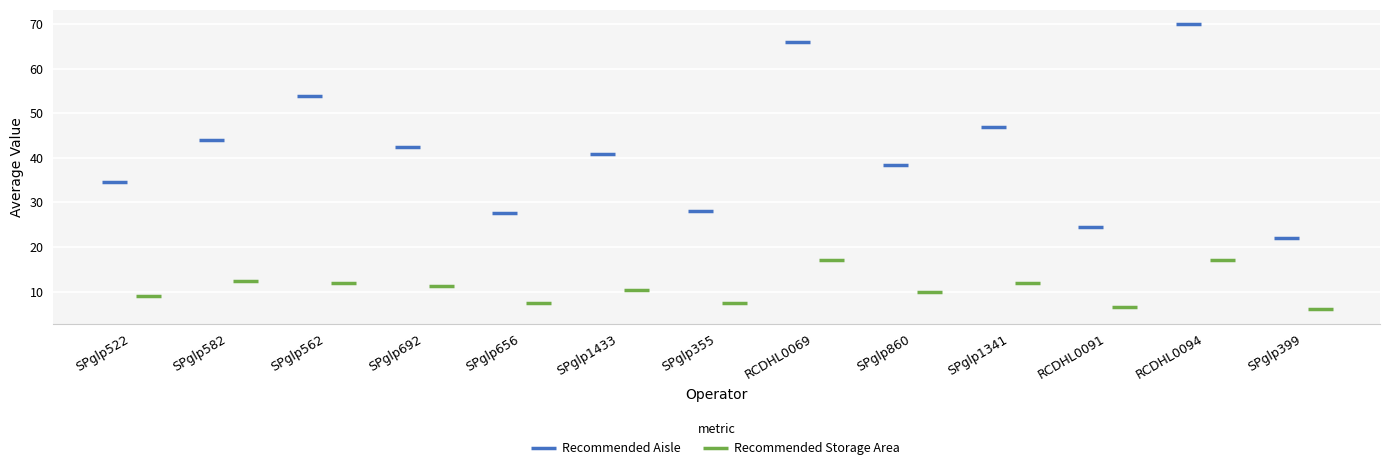

Reading left to right, what are all the values shown in this chart?

Recommended Aisle: 34.6	44.0	54.0	42.4	27.7	40.8	28.0	66.0	38.5	47.0	24.5	70.0	22.0
Recommended Storage Area: 9.1	12.3	12.0	11.2	7.4	10.3	7.5	17.0	10.0	12.0	6.5	17.0	6.0